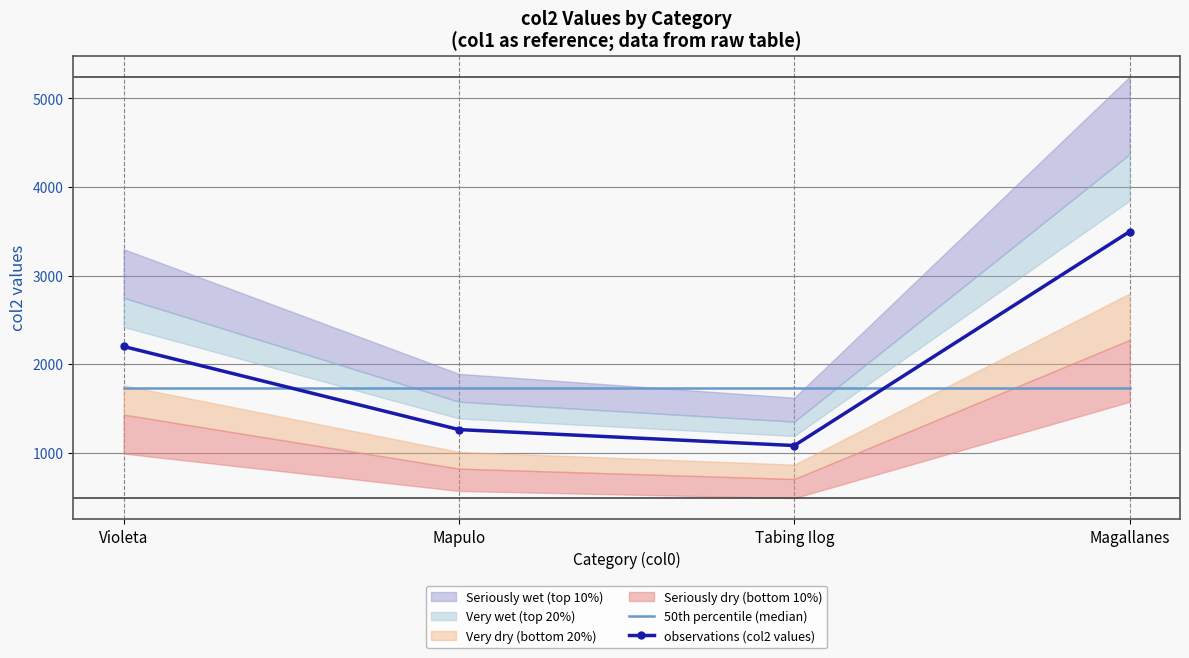

List the labels in order of observations (col2 values) value, largest first.

Magallanes, Violeta, Mapulo, Tabing Ilog